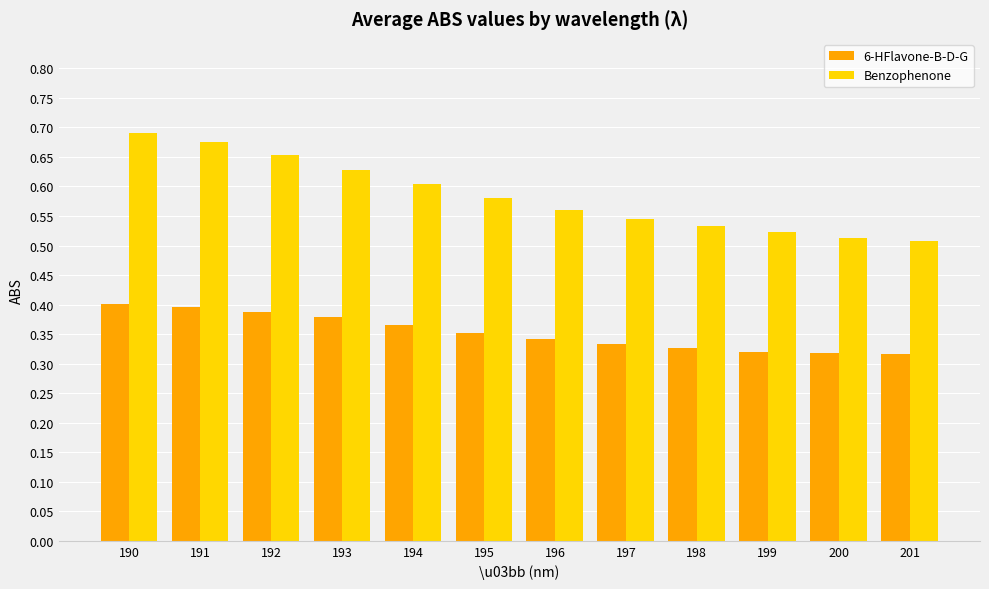

What is the difference between the Benzophenone values at 193 and 201?

0.1